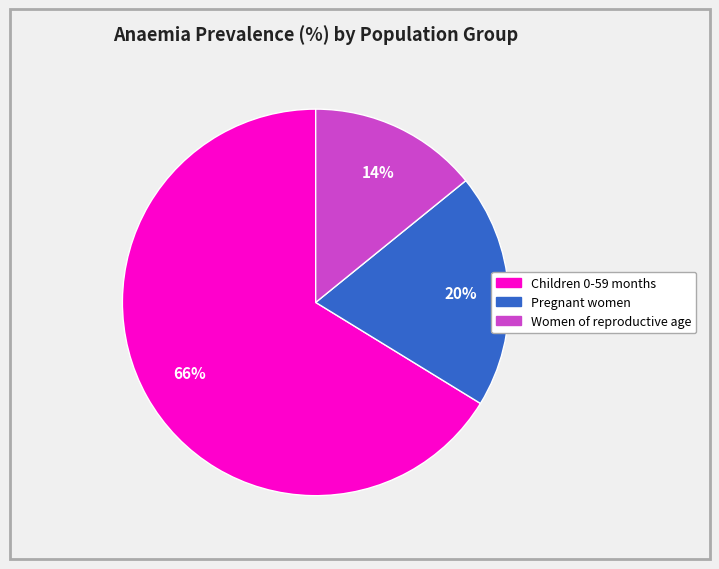

To the nearest percent, what is the average slice percentage?

33%